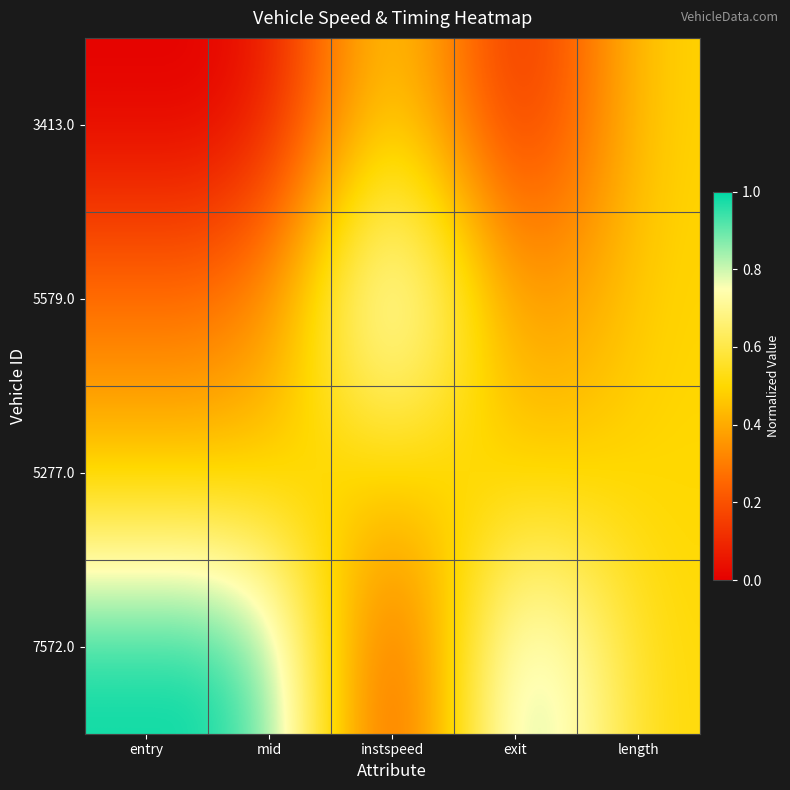

Reading left to right, transcribe all the data shown in this chart.

3413.0: entry=0.0	mid=0.0	instspeed=0.6	exit=0.0	length=0.5
5579.0: entry=0.3	mid=0.3	instspeed=1.0	exit=0.3	length=0.5
5277.0: entry=0.4	mid=0.4	instspeed=0.5	exit=0.4	length=0.5
7572.0: entry=1.0	mid=1.0	instspeed=0.0	exit=1.0	length=0.5